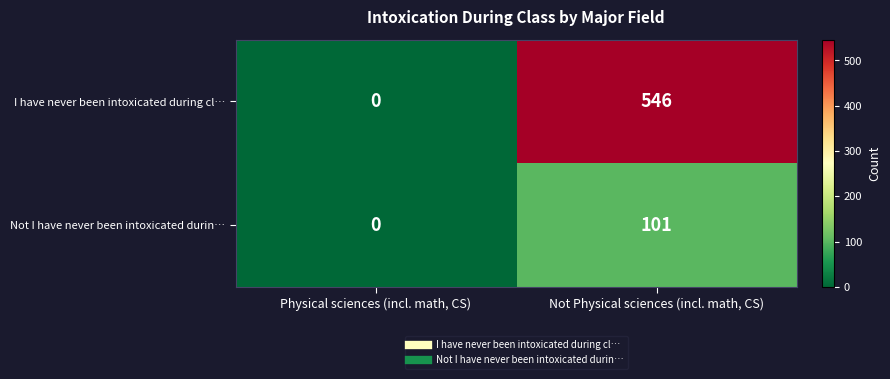

Reading left to right, list all the values displayed in this chart.

I have never been intoxicated during cl…: 0	546
Not I have never been intoxicated durin…: 0	101